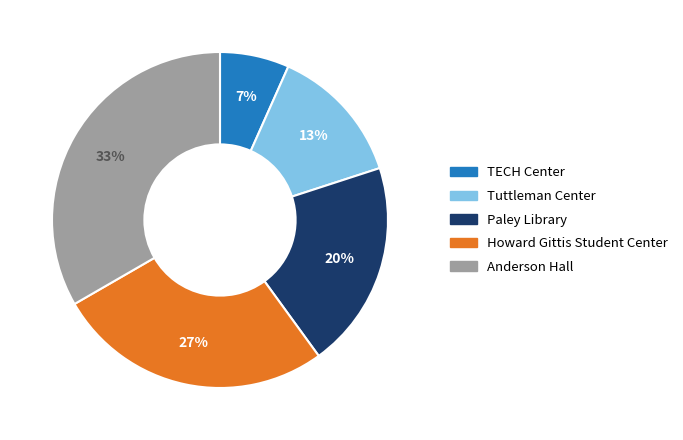

How many slices are in this pie chart?

5